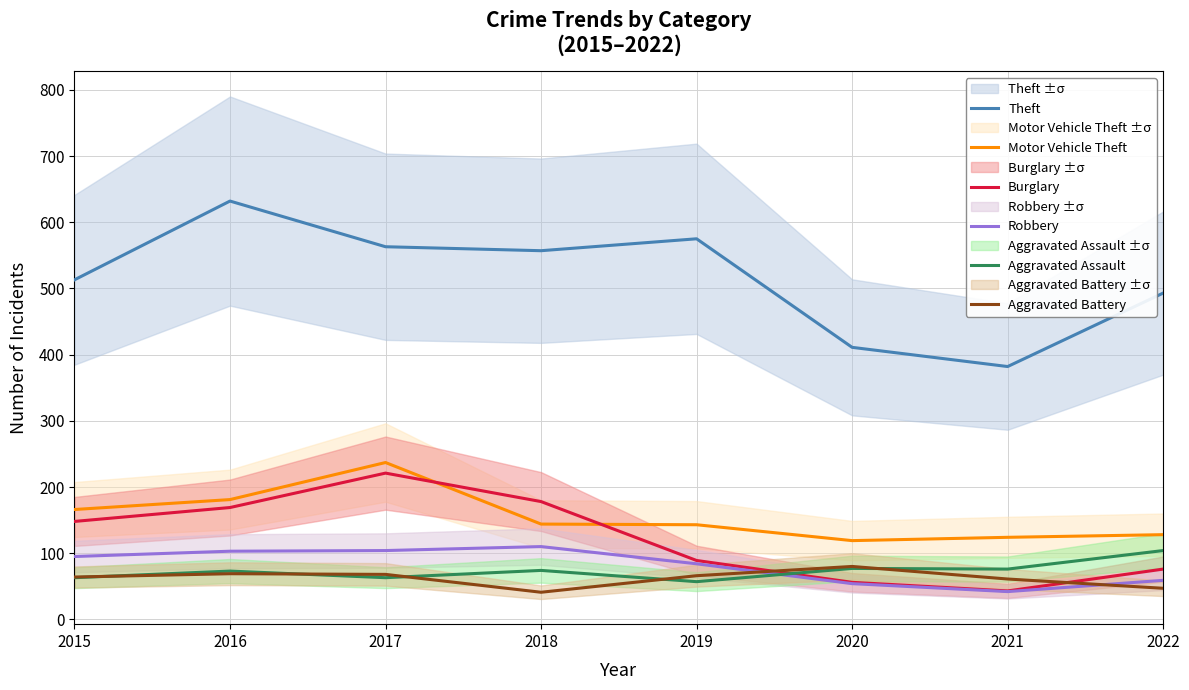

Reading left to right, transcribe all the data shown in this chart.

Theft: 513	632	563	557	575	411	382	493
Motor Vehicle Theft: 166	181	237	144	143	119	124	128
Burglary: 148	169	221	178	89	56	43	76
Robbery: 95	103	104	110	84	54	42	59
Aggravated Assault: 63	73	63	74	57	77	76	104
Aggravated Battery: 64	69	68	41	66	80	61	47